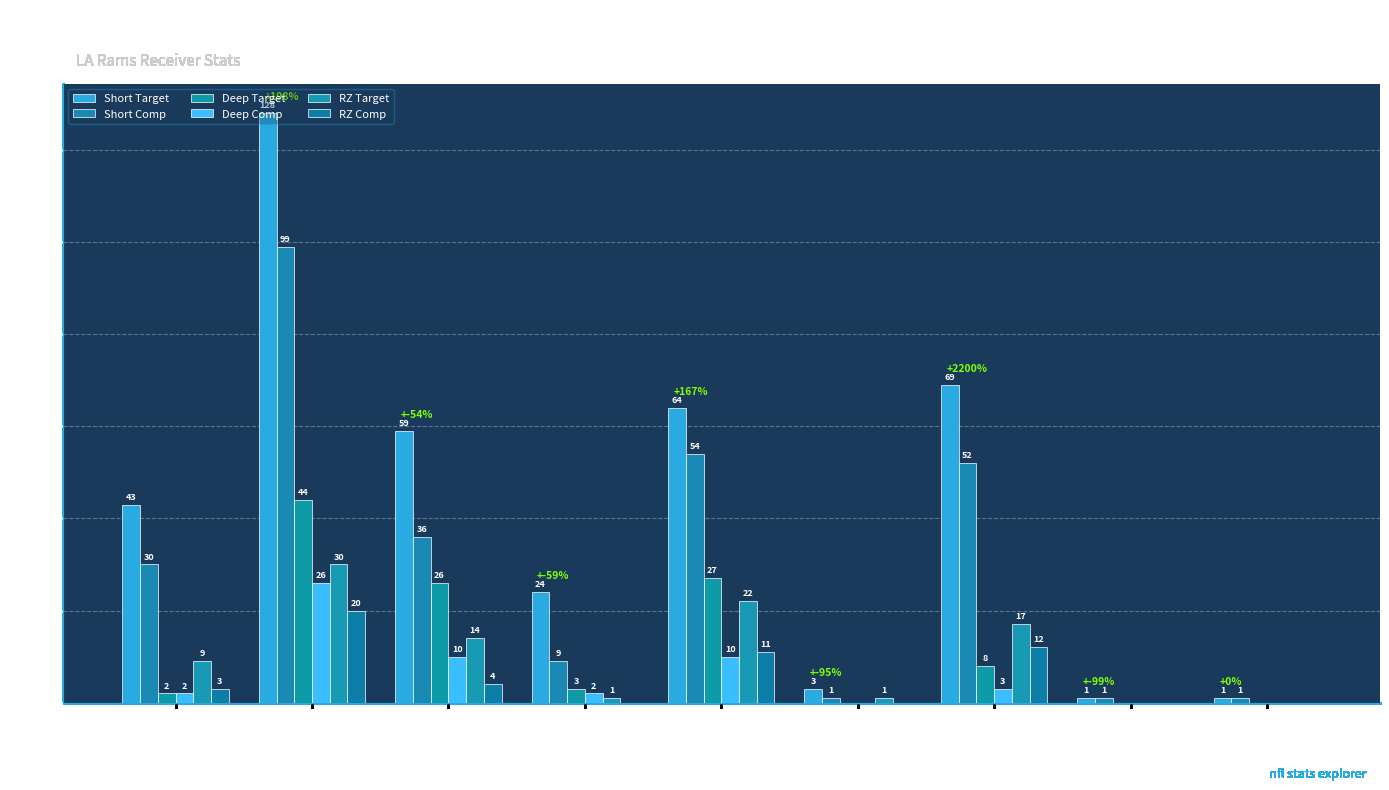

What is the difference between the maximum and minimum values in the Deep Comp series?

26